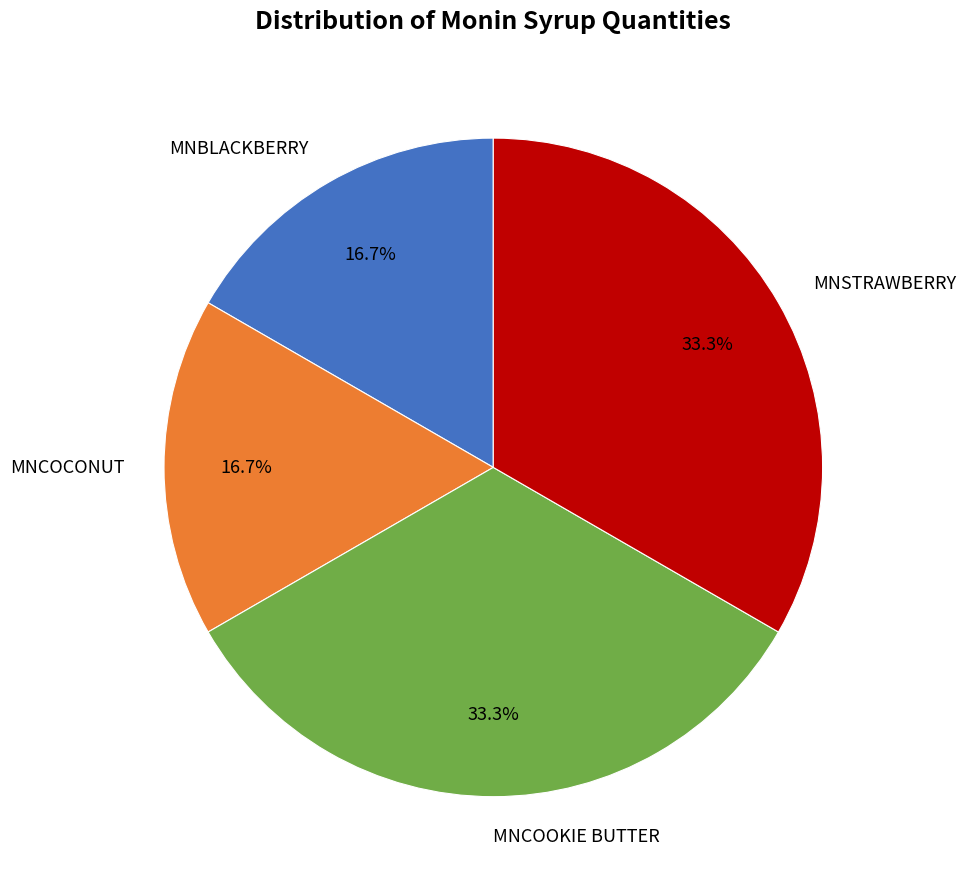

Count the number of slices in the pie.

4